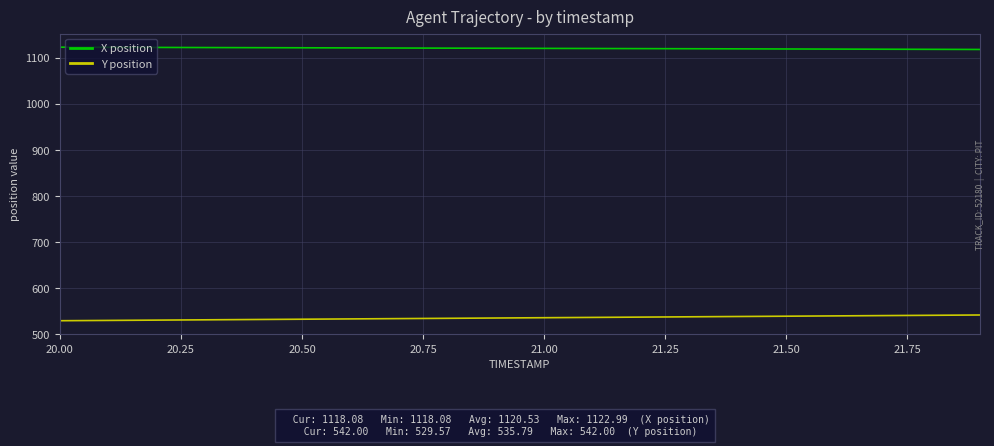

True or false: X position and Y position cross at least once.

False